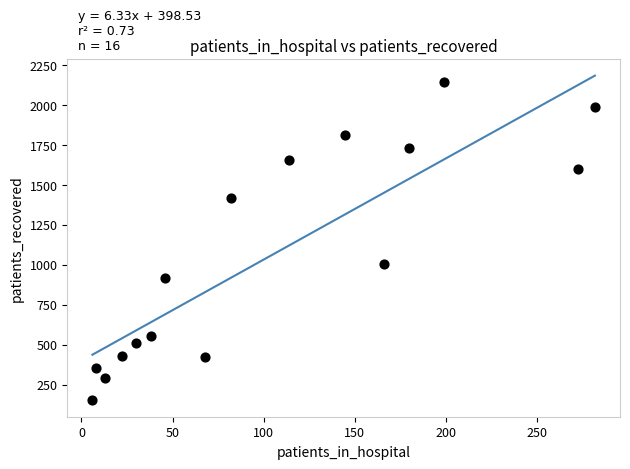

What Y value in the scatter plot is closest to 1148?

1005